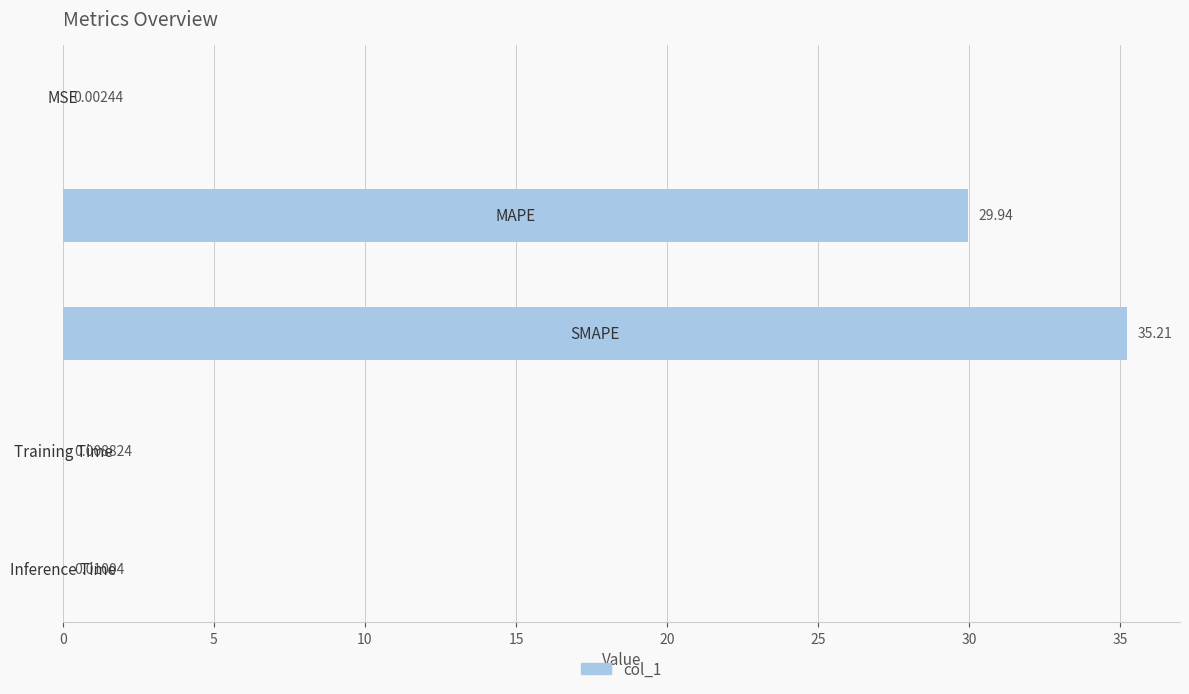

What is the sum of all values?

65.2